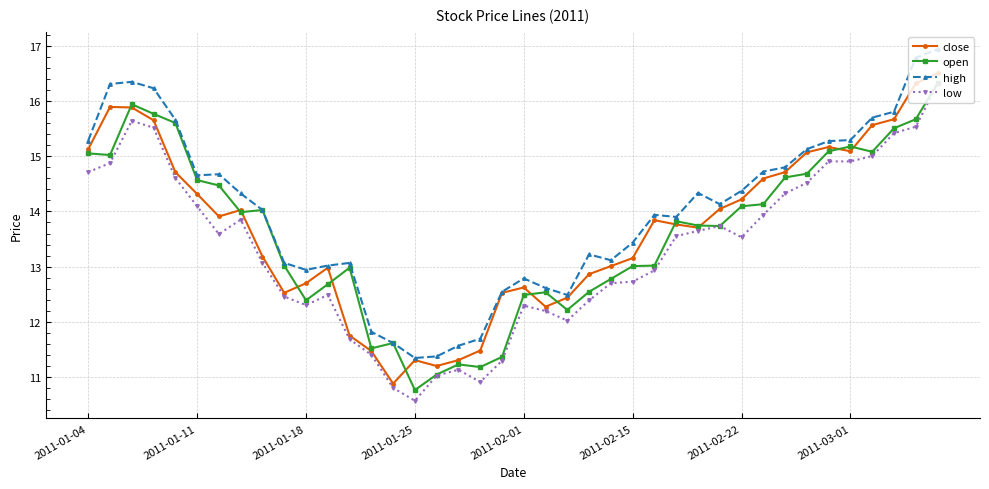

What is the sum of all open values?

544.5